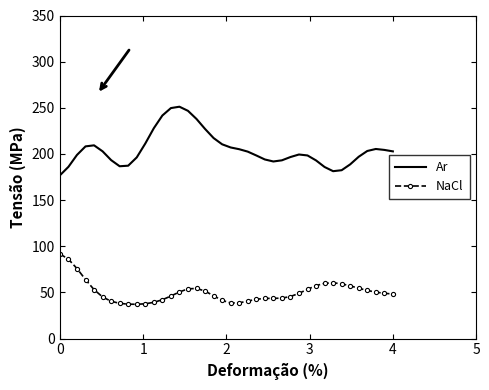

What is the difference between the maximum and minimum values in the Ar series?

74.4